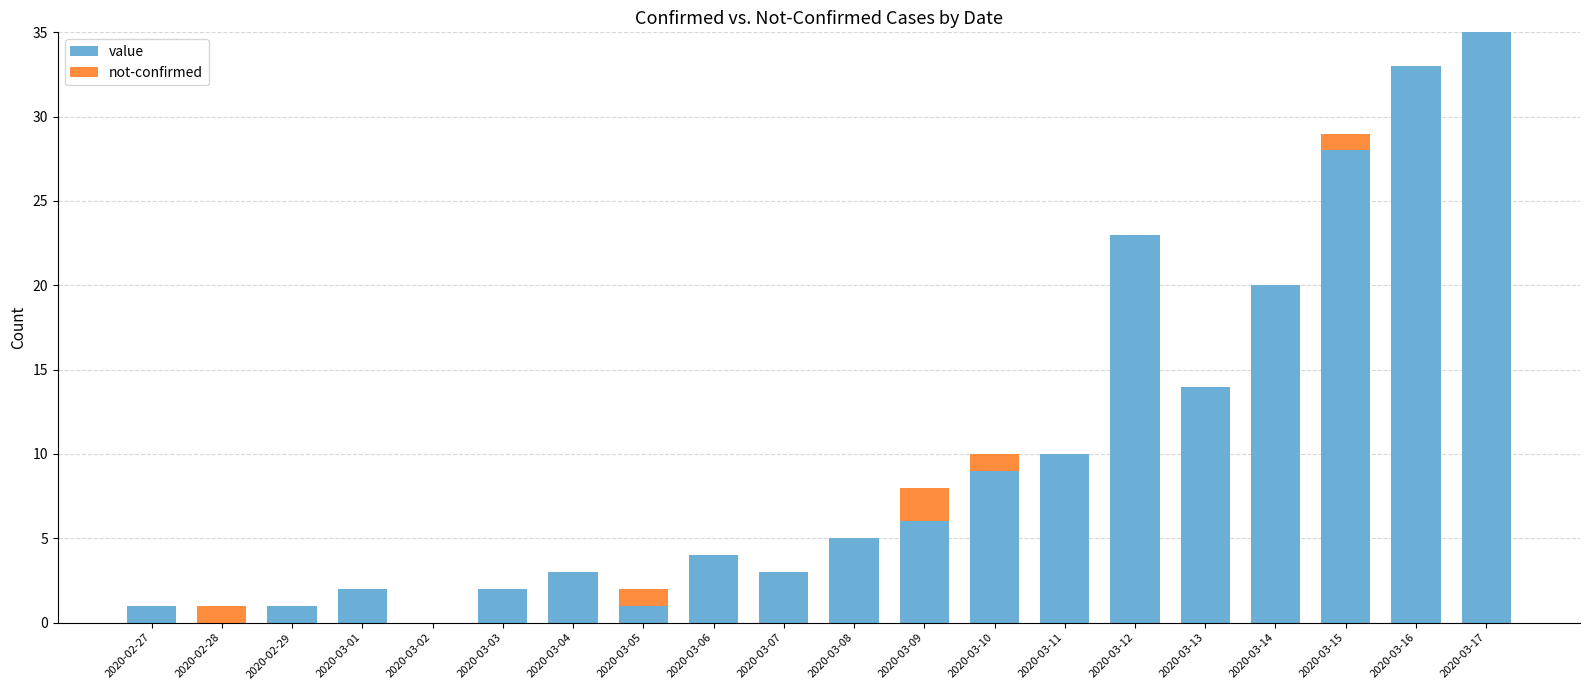

What is the maximum value for value?

35